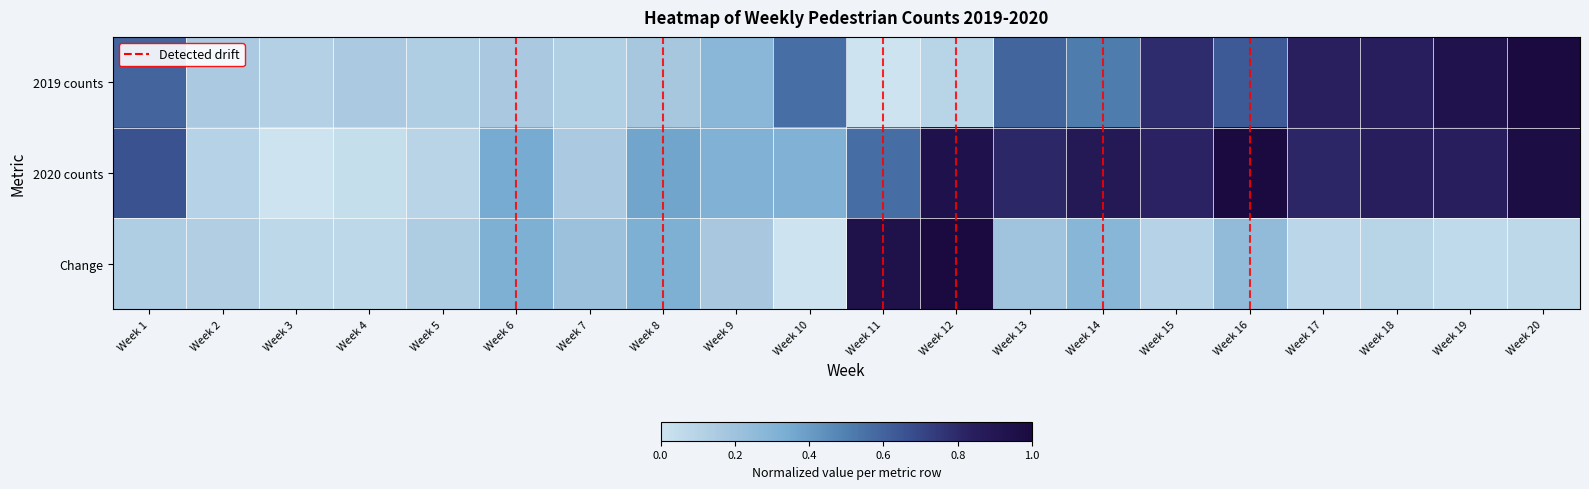

Count the number of data series in this chart.

3